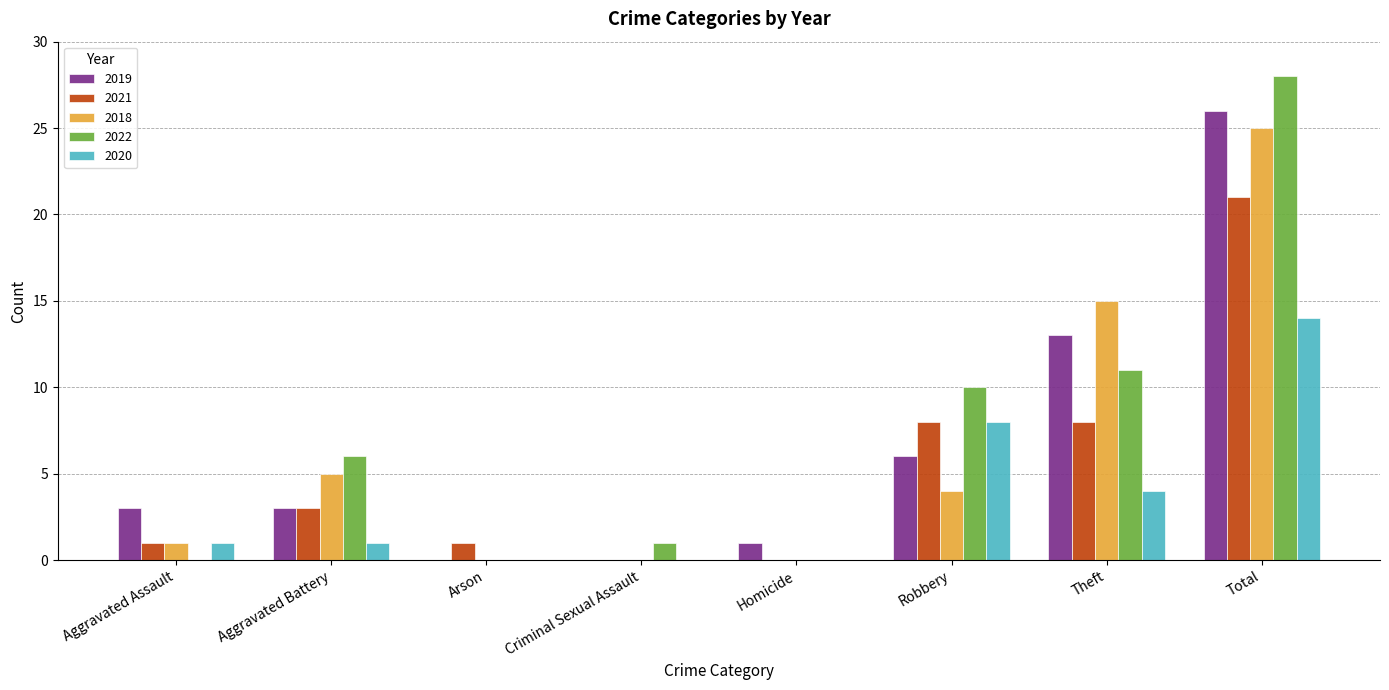

What is the total value across all series at Robbery?

36